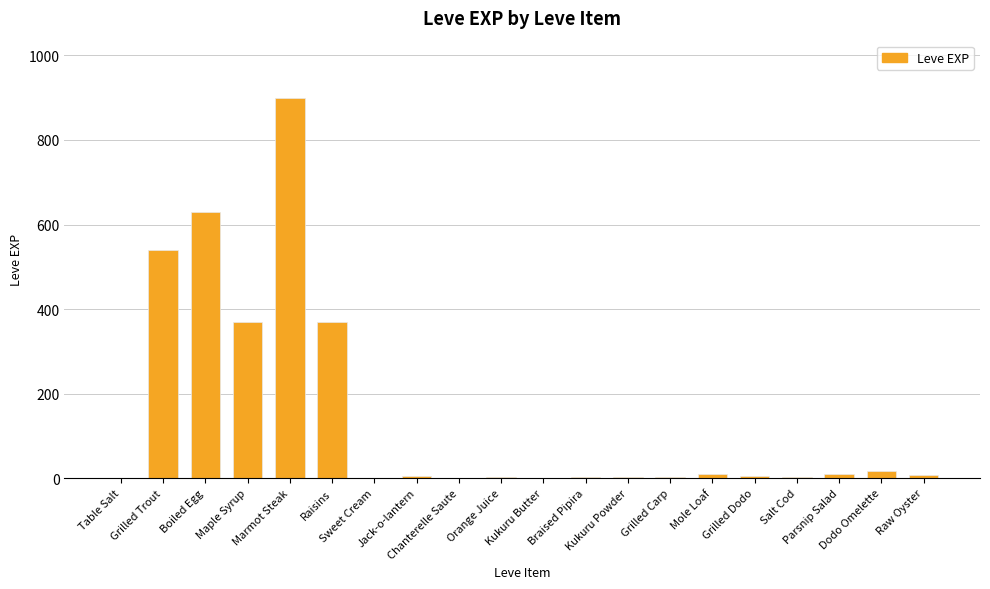

What is the greatest value displayed?

900